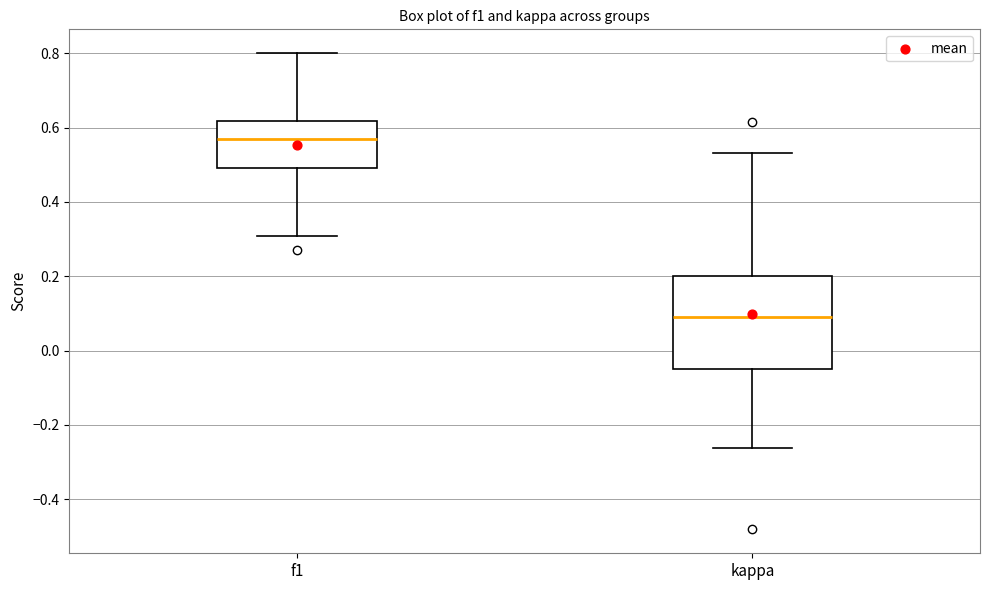

Reading left to right, read every box against the y-axis: the position of its median line, the range the box covers, and the ends of its whiskers. The values are not printed on the chart, so give them approximately, as read against the axis.

f1: median 0.56, box 0.48 to 0.62, whiskers 0.30 to 0.80
kappa: median 0.10, box -0.04 to 0.20, whiskers -0.26 to 0.54